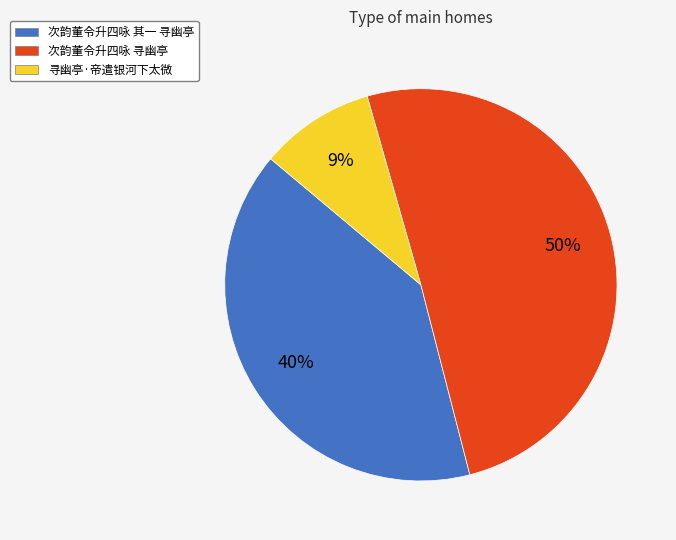

Is it true that 次韵董令升四咏 寻幽亭 is 50% of the pie?

True